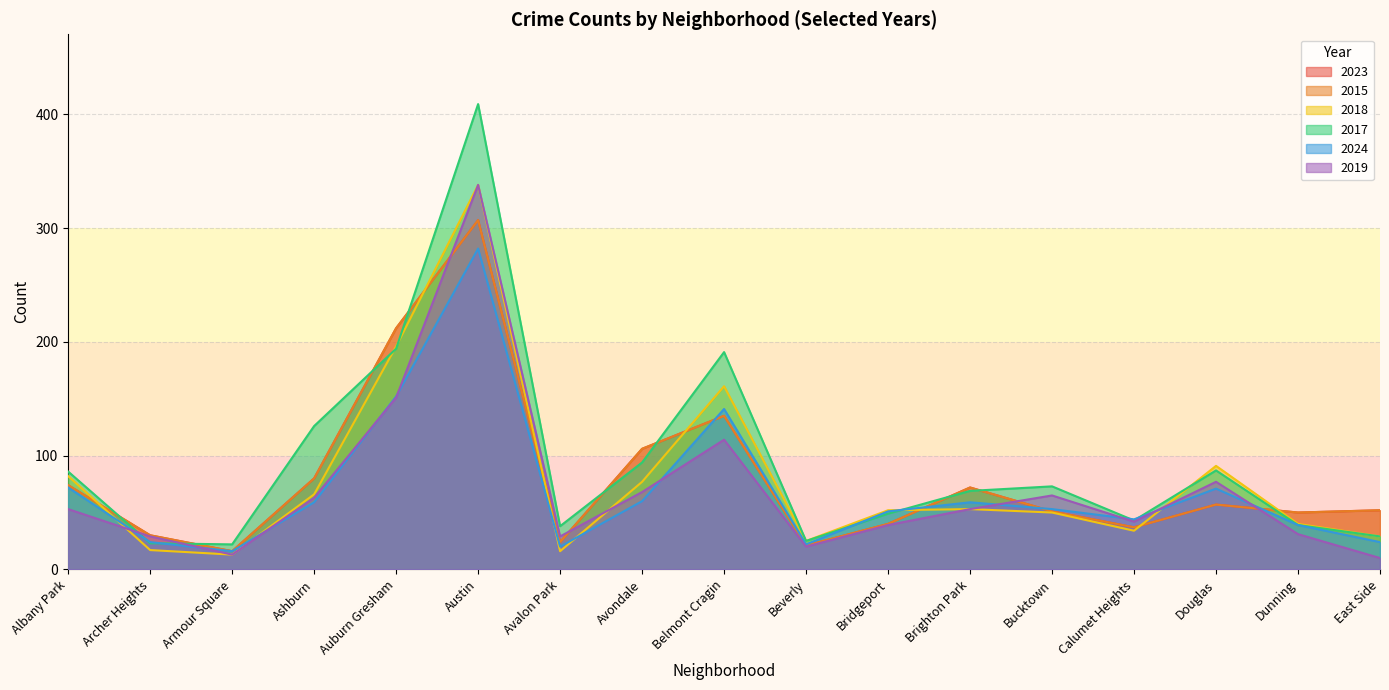

True or false: 2024 has more than 1 points higher than both neighbors.

True